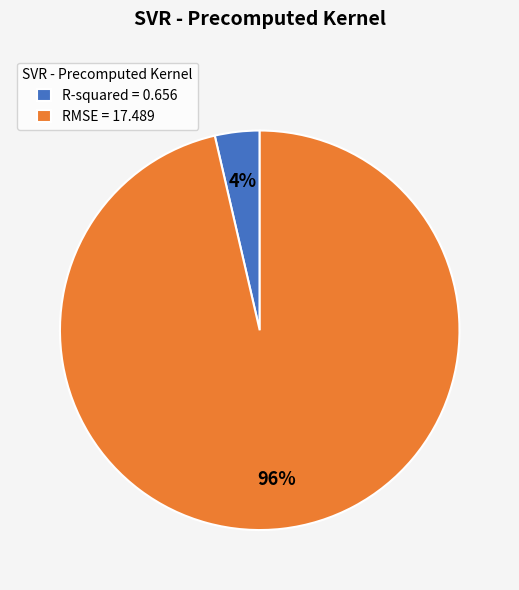

Does RMSE account for over 50% of the chart?

Yes